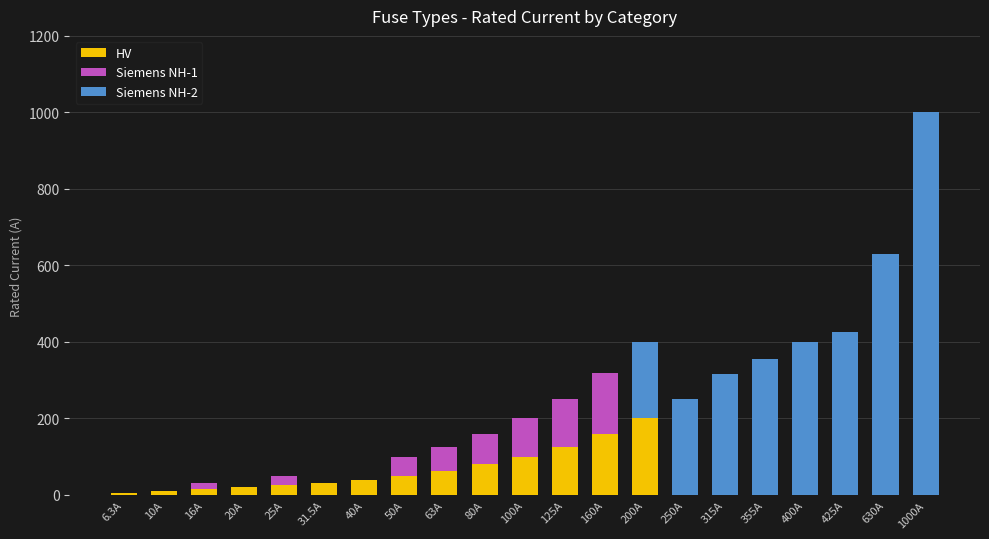

What is the highest value of the HV series?

200.0